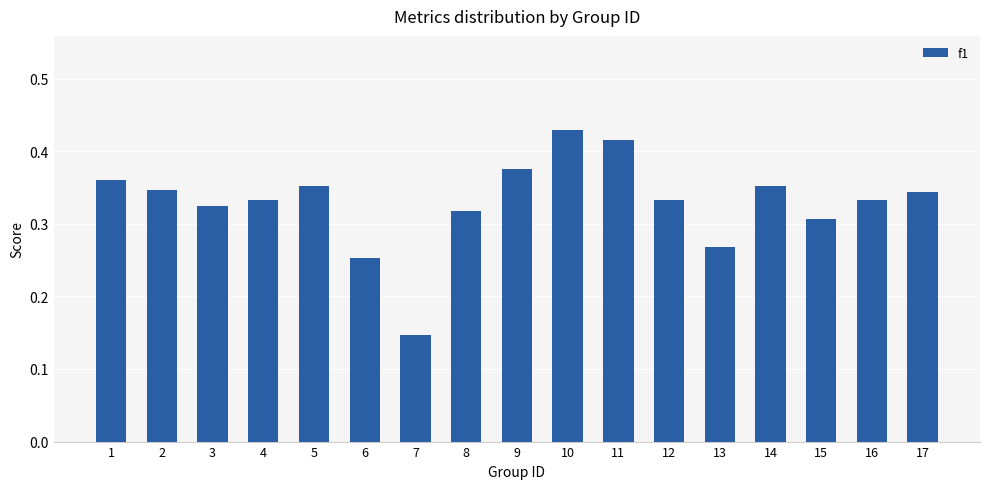

At which category does the chart reach its minimum across all series?

7